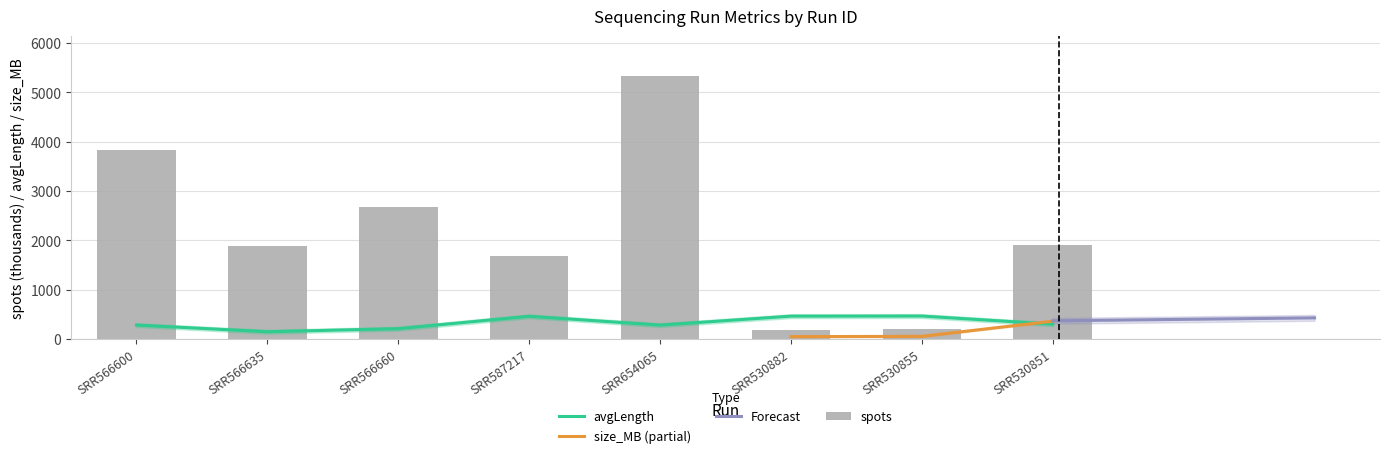

What is the difference between the highest and lowest values at SRR530855?

270.9